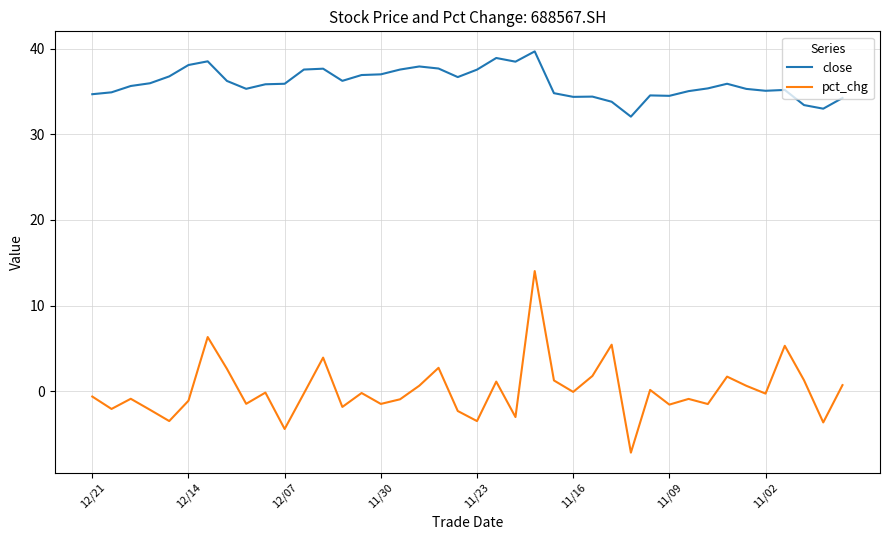

At how many categories does at least one series exceed 21?

40